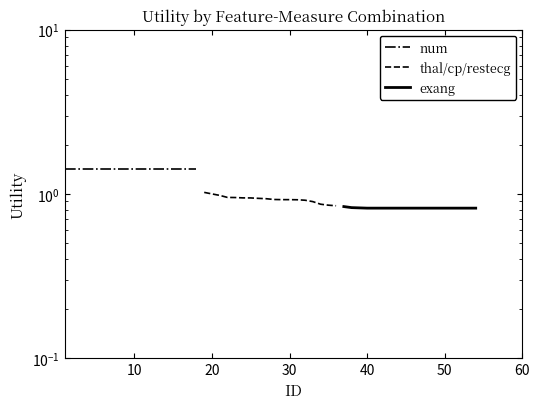

What is the minimum value for num?

1.4